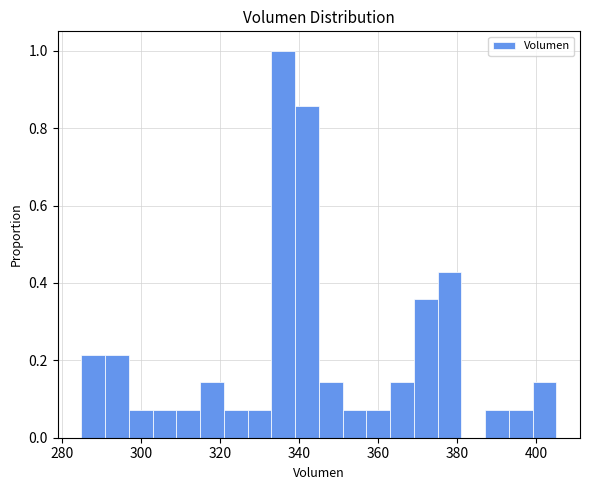

Read against the x-axis, roughly where is the centre of the tallest bar?

336